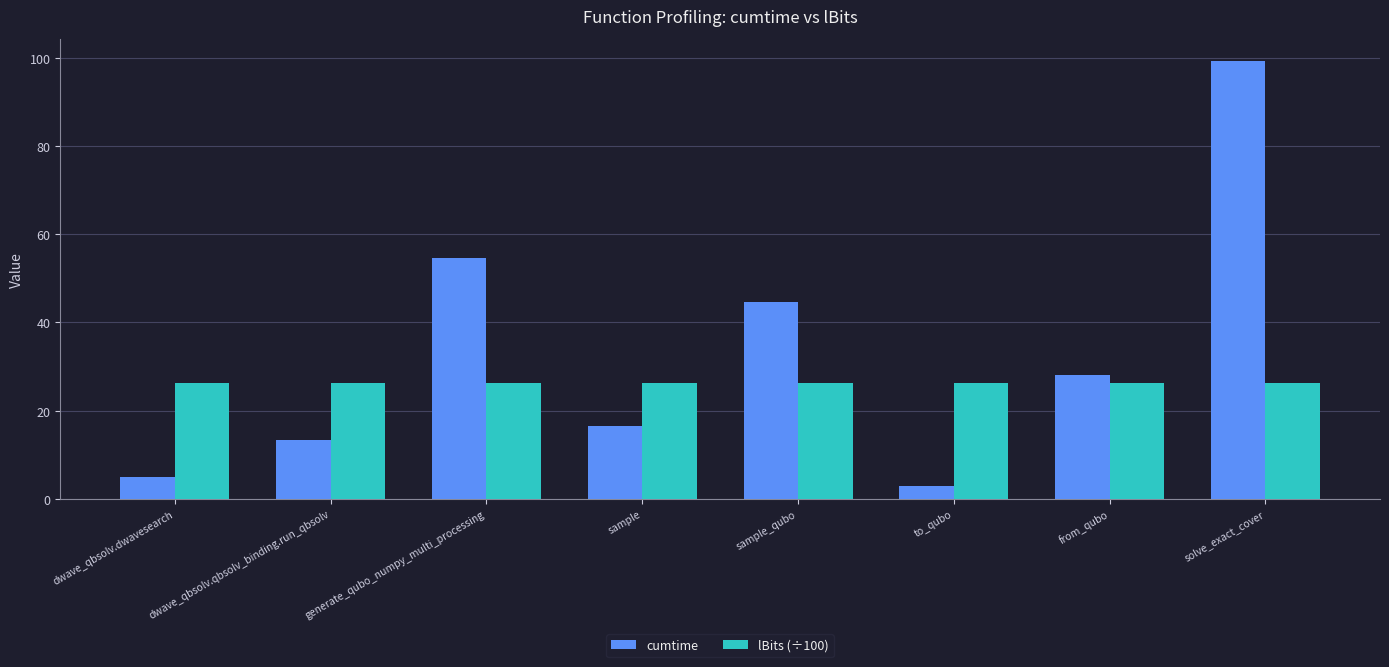

What is the value of the cumtime bar at the 2nd from the left?

13.4